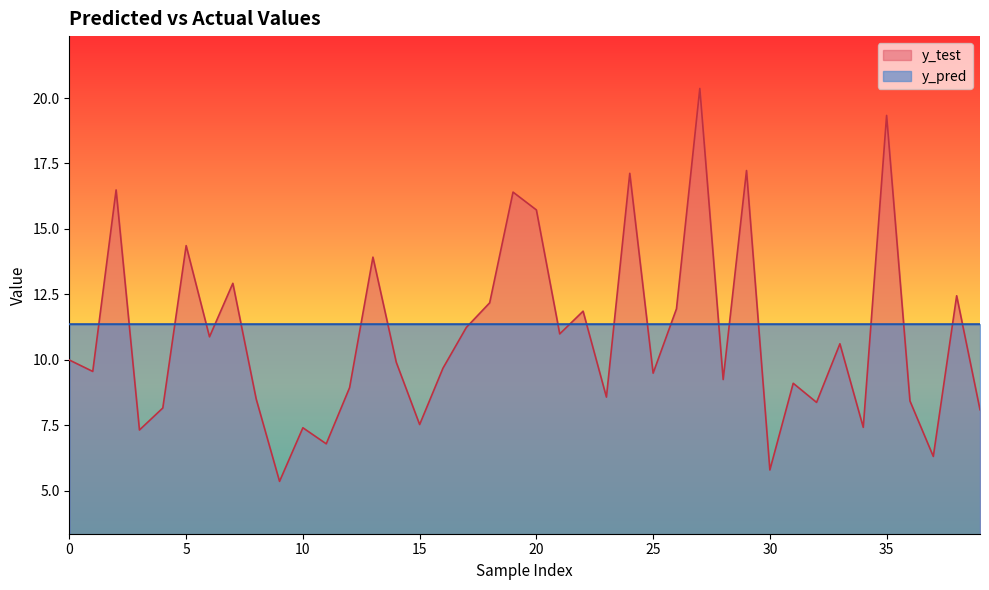

The value of y_pred at 15 is 20.4. True or false?

False